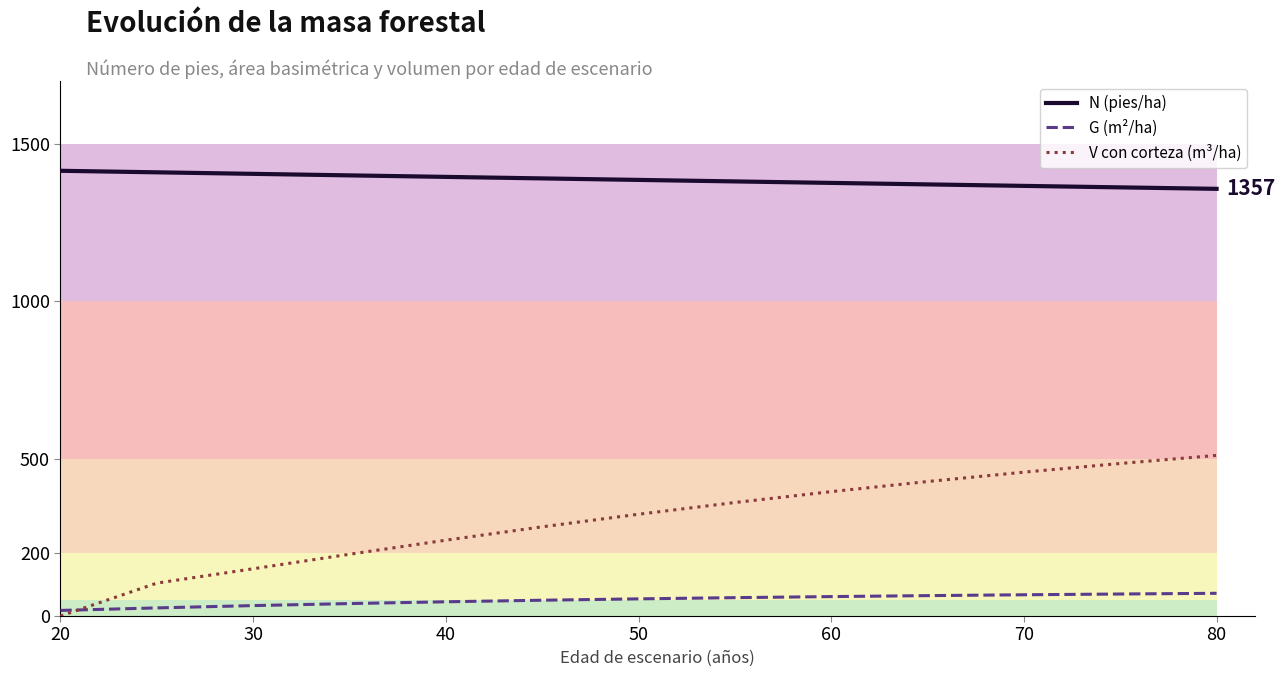

Reading right to left, list all the values displayed in this chart.

N (pies/ha): 1357.3	1362.0	1366.7	1371.5	1376.2	1381.0	1385.7	1390.5	1395.3	1400.1	1405.0	1409.8	1414.7
G (m²/ha): 72.2	70.0	67.5	64.8	61.8	58.4	54.5	50.2	45.2	39.6	33.1	25.8	17.8
V con corteza (m³/ha): 510.4	484.7	457.1	427.3	395.2	360.6	323.4	283.5	241.0	196.2	150.2	104.5	0.0